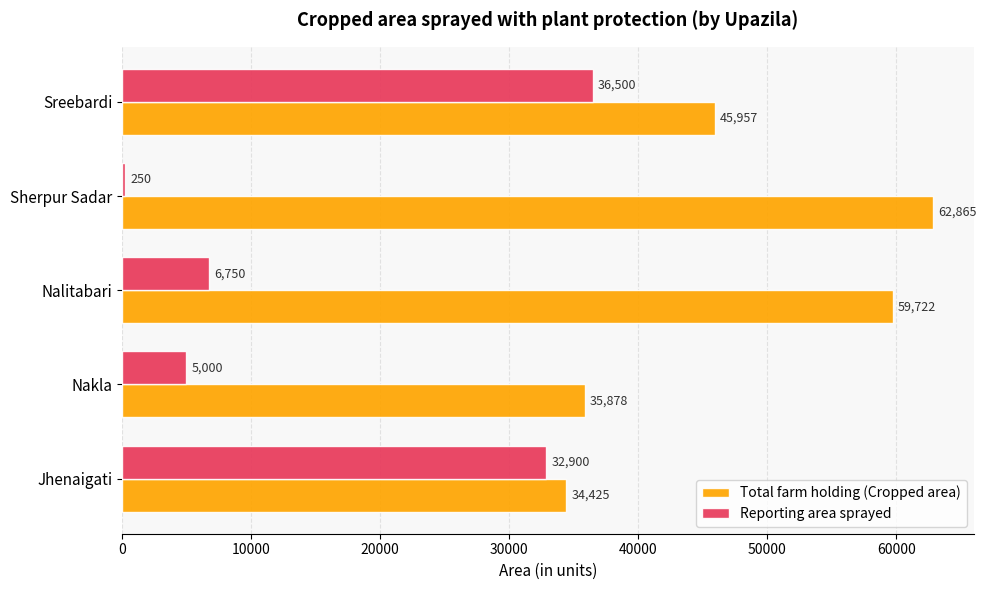

Count the number of categories in the chart.

5